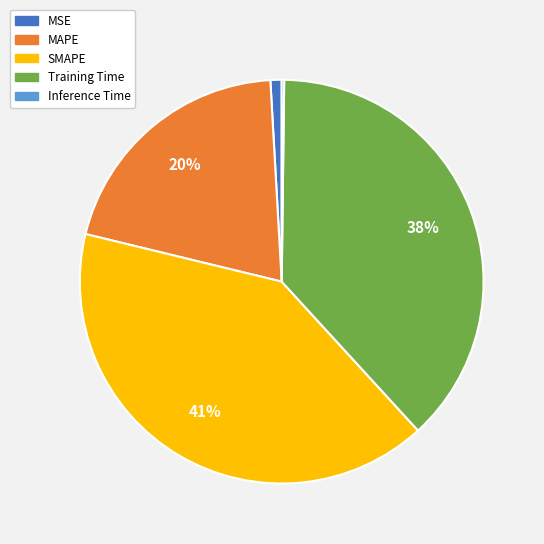

To the nearest percent, what is the average slice percentage?

20%